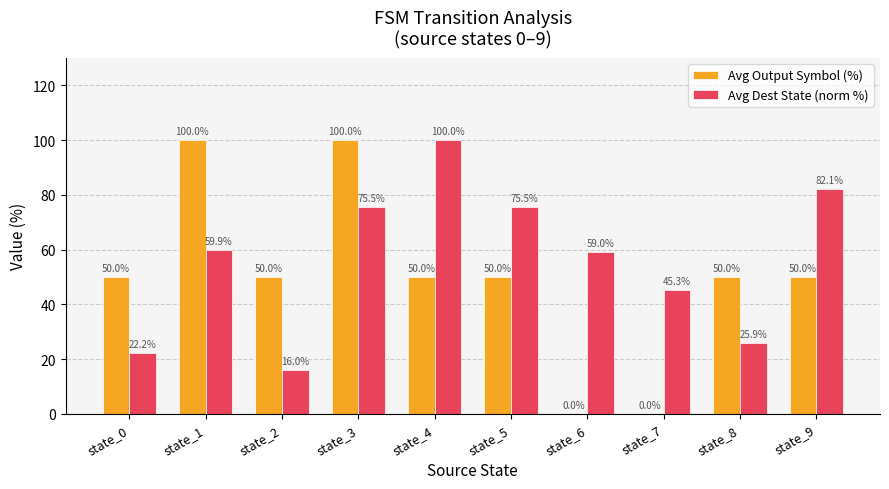

How many values in Avg Output Symbol (%) are above zero?

8